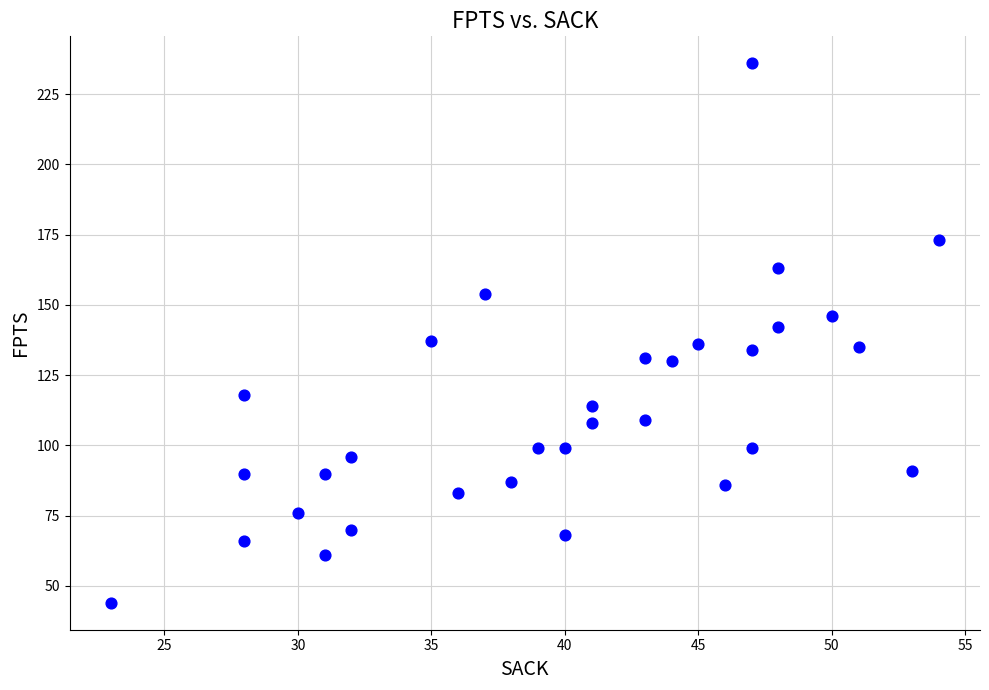

What is the range of Y values (max minus min)?

192